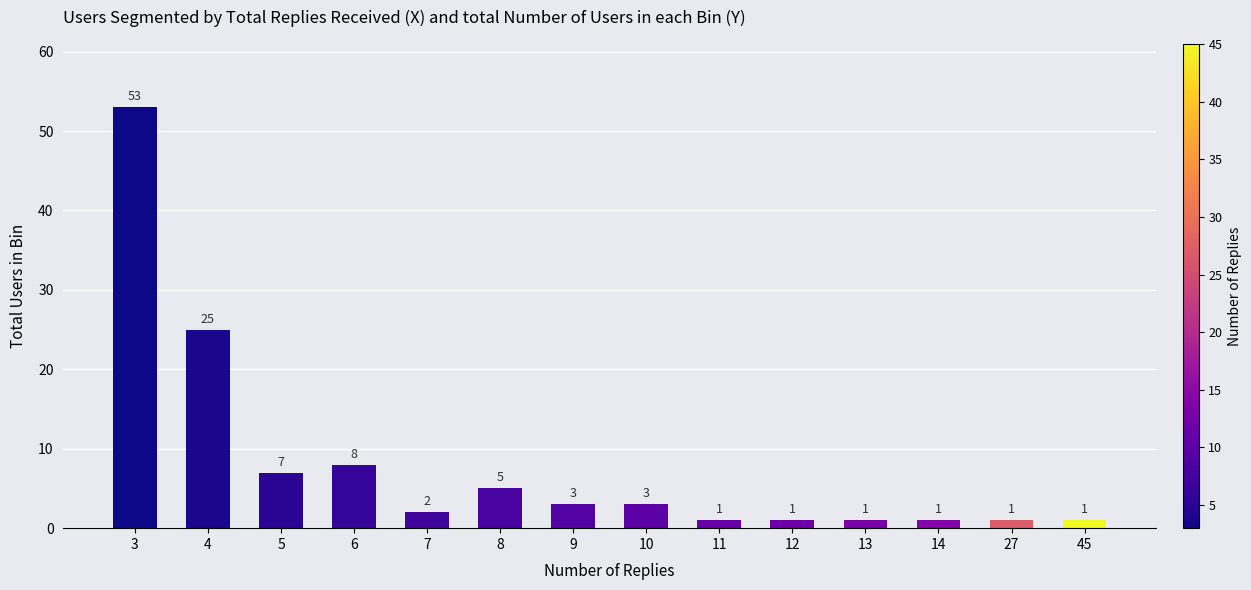

Reading left to right, list all the values displayed in this chart.

3=53	4=25	5=7	6=8	7=2	8=5	9=3	10=3	11=1	12=1	13=1	14=1	27=1	45=1